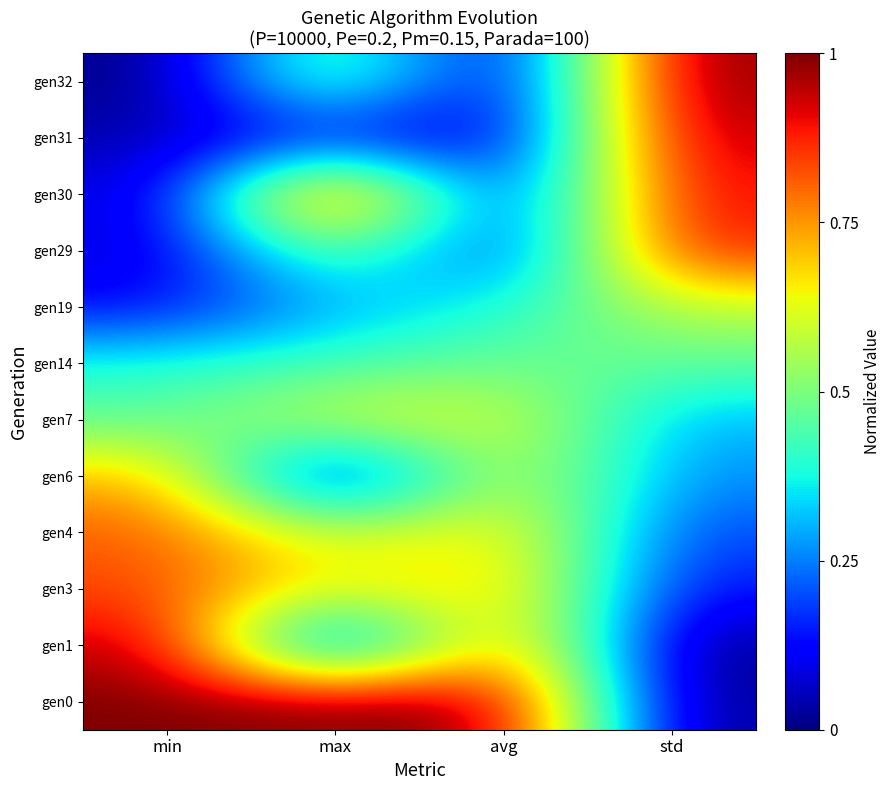

Reading left to right, transcribe all the data shown in this chart.

gen0: min=1.0	max=1.0	avg=1.0	std=0.0
gen1: min=1.0	max=0.0	avg=0.9	std=0.0
gen3: min=0.8	max=0.6	avg=0.7	std=0.1
gen4: min=0.8	max=0.6	avg=0.7	std=0.2
gen6: min=0.7	max=0.0	avg=0.7	std=0.3
gen7: min=0.5	max=0.6	avg=0.6	std=0.3
gen14: min=0.4	max=0.4	avg=0.5	std=0.5
gen19: min=0.1	max=0.3	avg=0.4	std=0.6
gen29: min=0.1	max=0.5	avg=0.1	std=0.9
gen30: min=0.1	max=1.0	avg=0.1	std=0.9
gen31: min=0.0	max=0.1	avg=0.0	std=1.0
gen32: min=0.0	max=0.6	avg=0.0	std=1.0